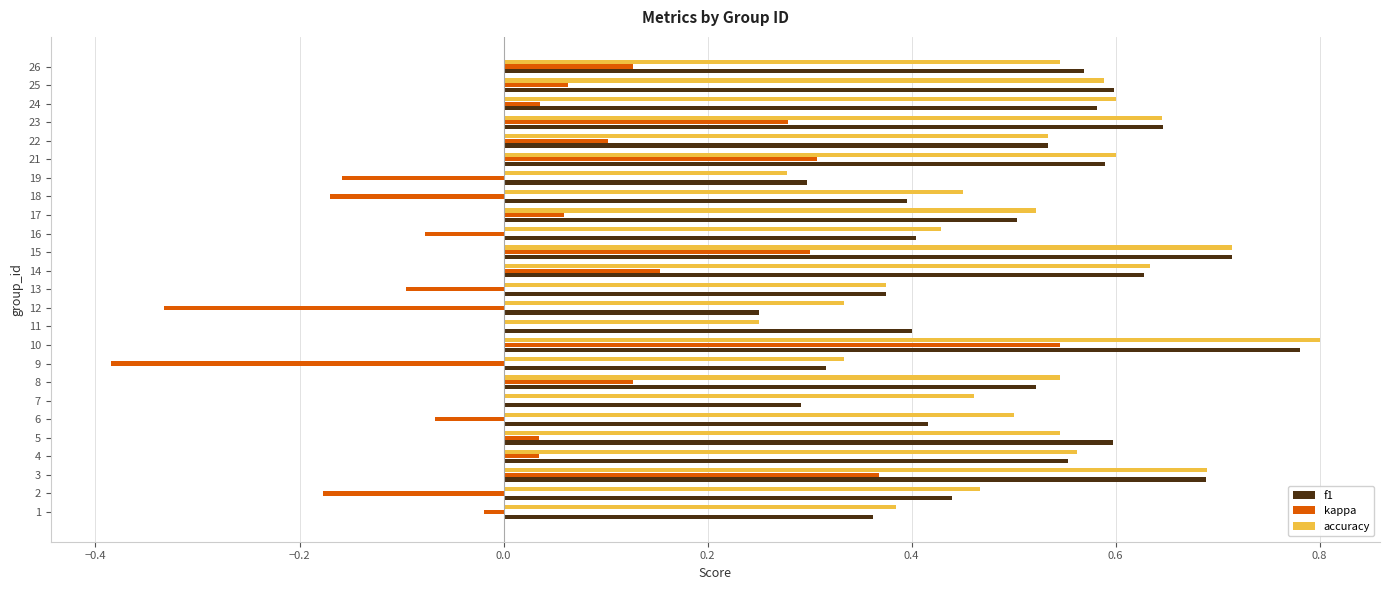

At which label does accuracy reach its peak?

10